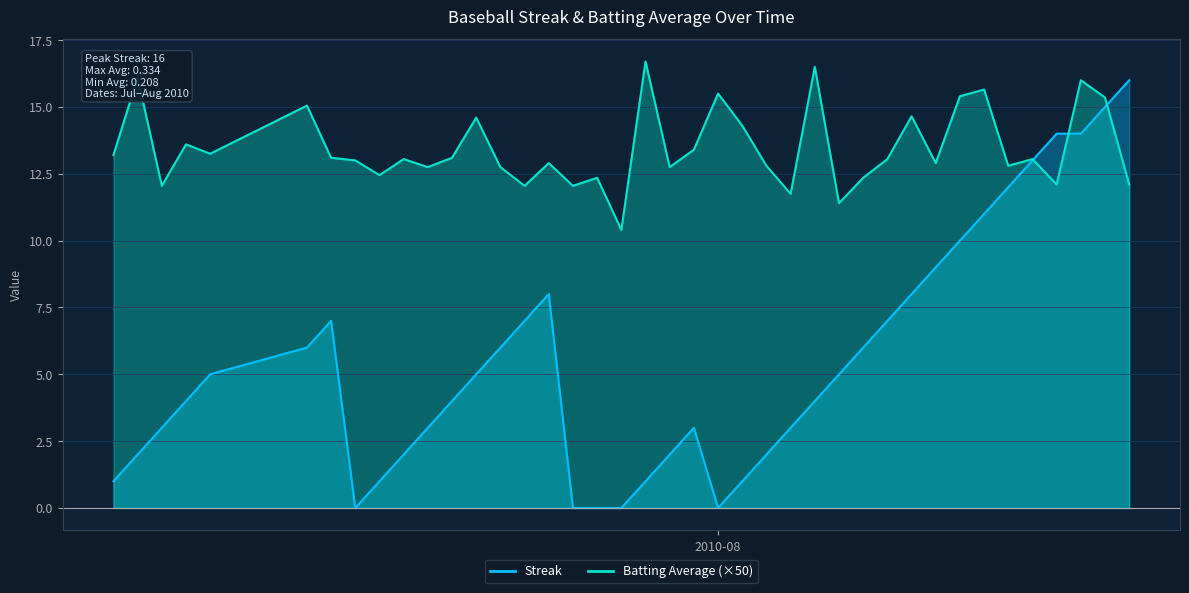

At how many categories does at least one series exceed 13?

23